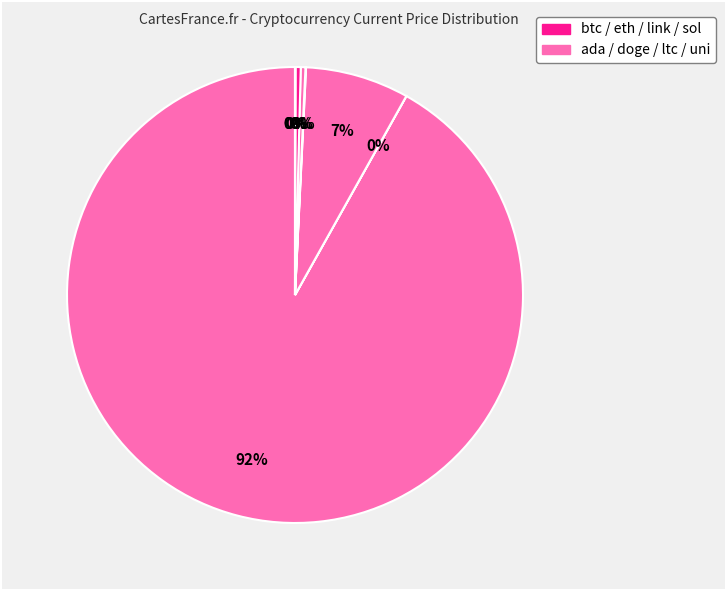

Which category has the biggest portion of the pie?

btc